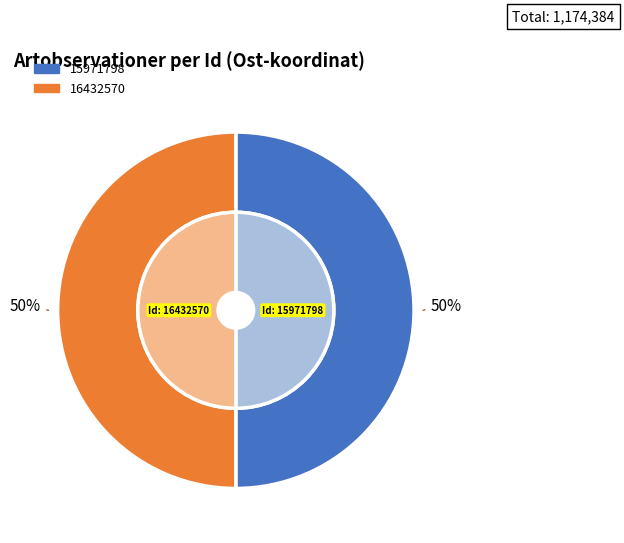

What is the largest slice in the pie chart?

16432570